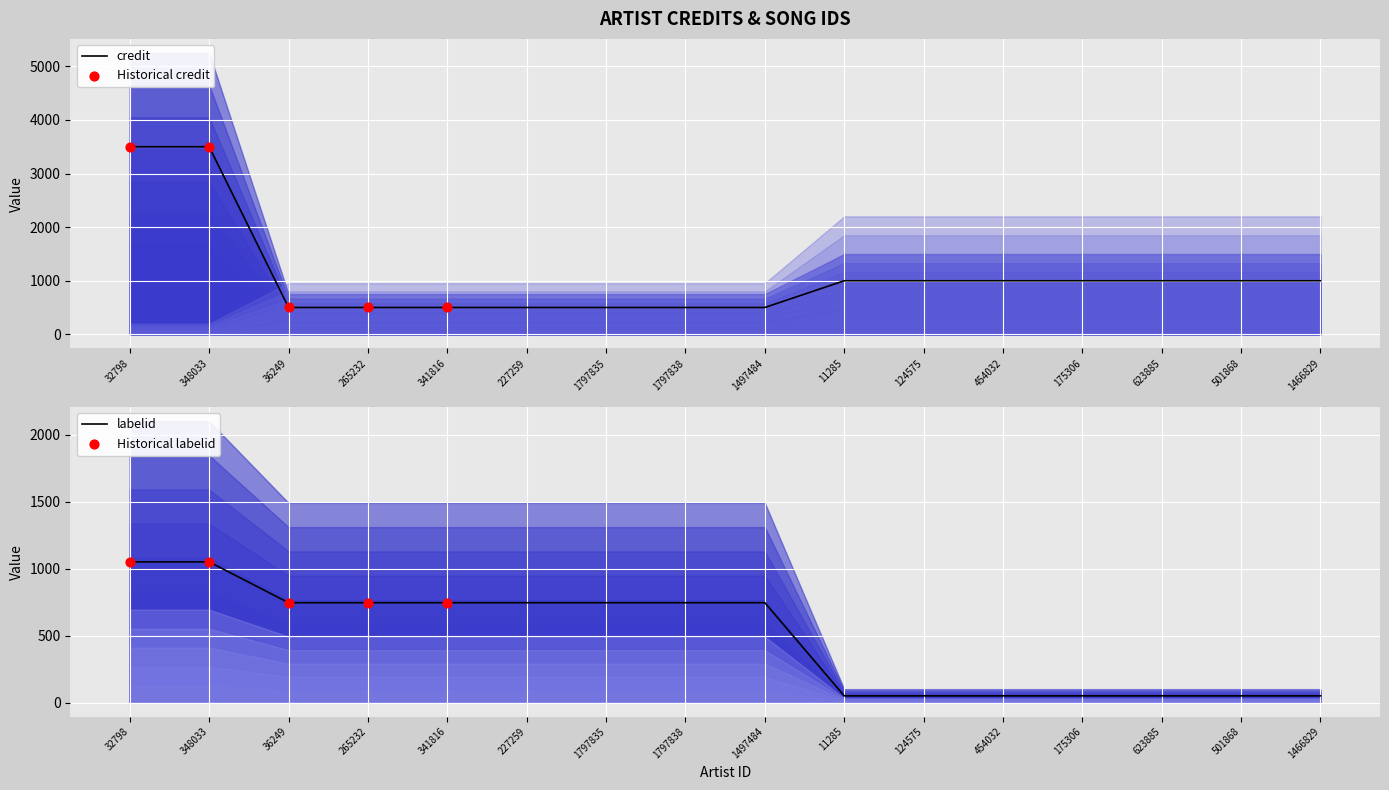

Is the value of credit at 36249 greater than the value of songid at 348033?

No